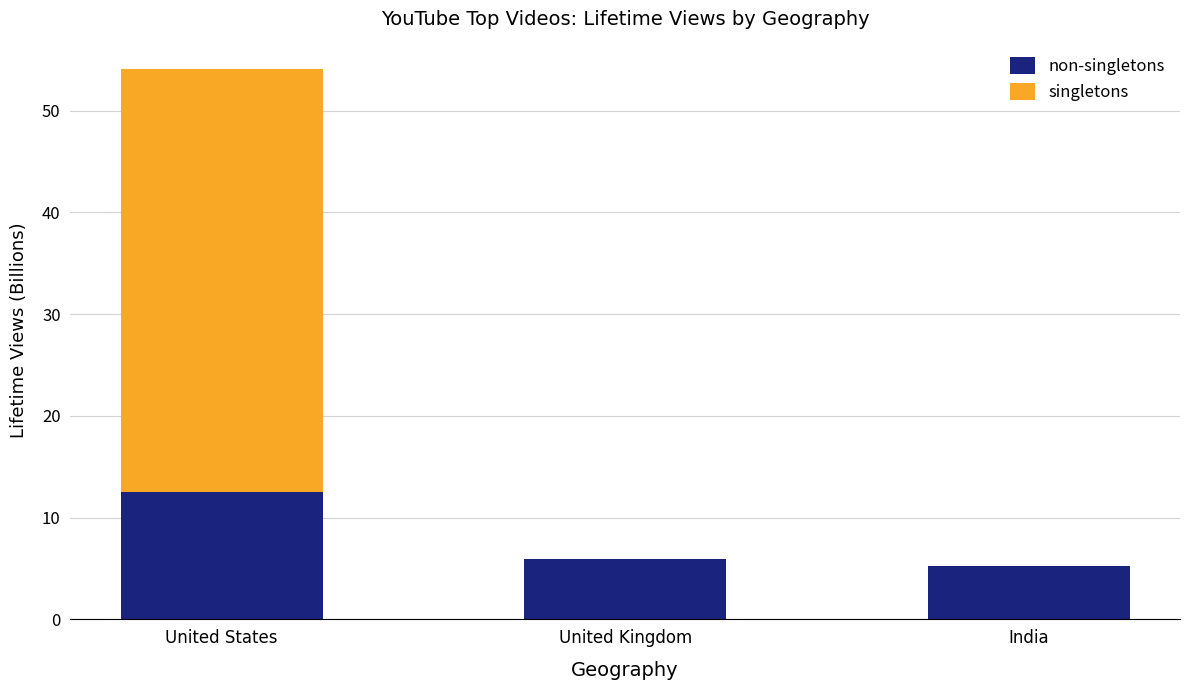

At which category is the sum across all series the highest?

United States